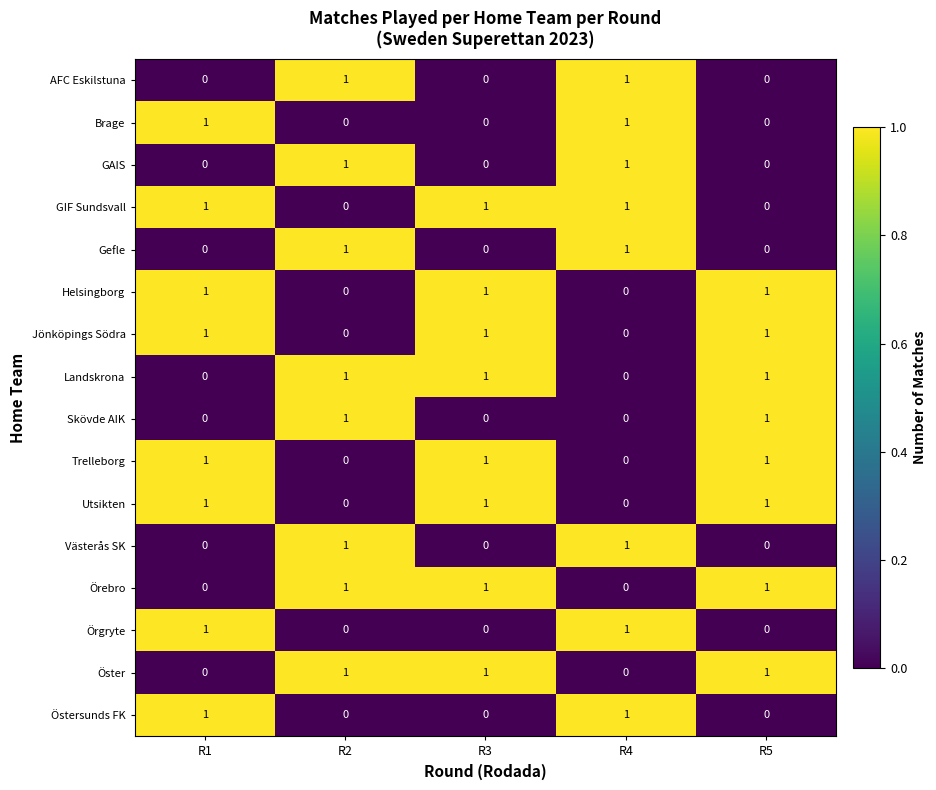

How many Landskrona values are between 0 and 1?

5